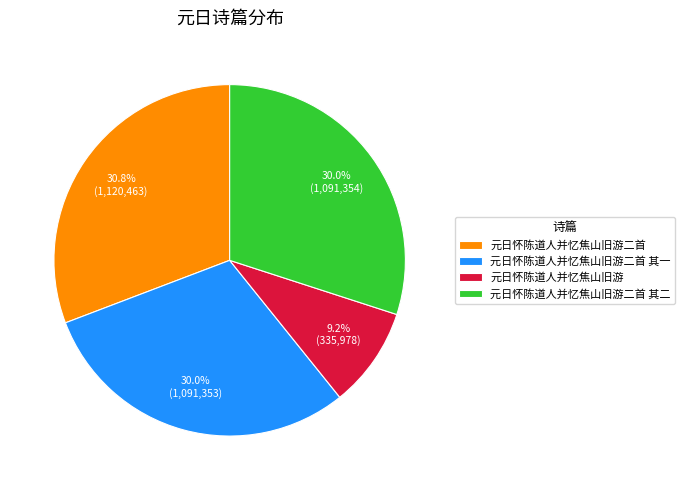

Count the number of slices in the pie.

4